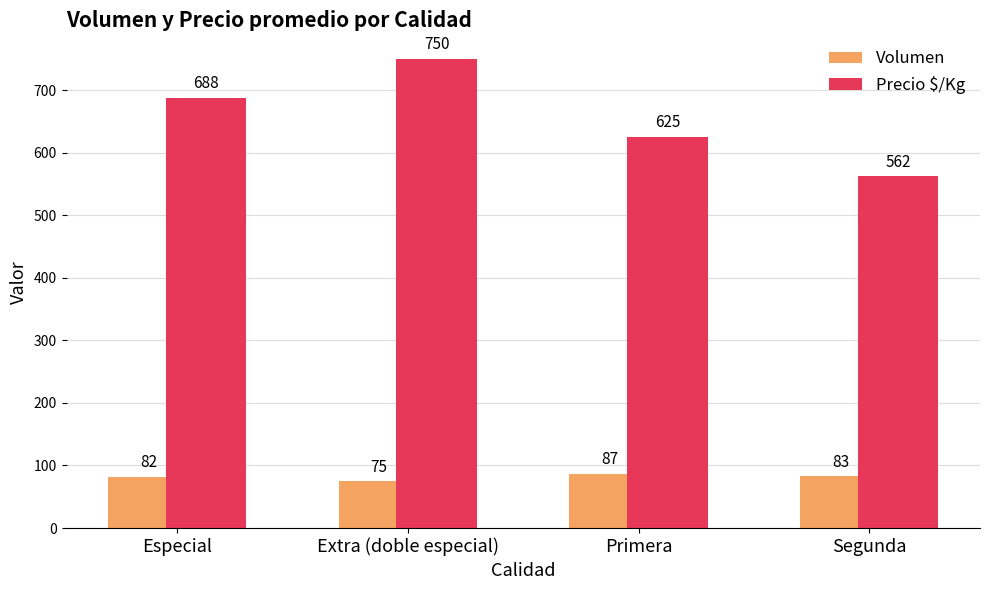

Which series changed the most between Extra (doble especial) and Primera?

Precio $/Kg